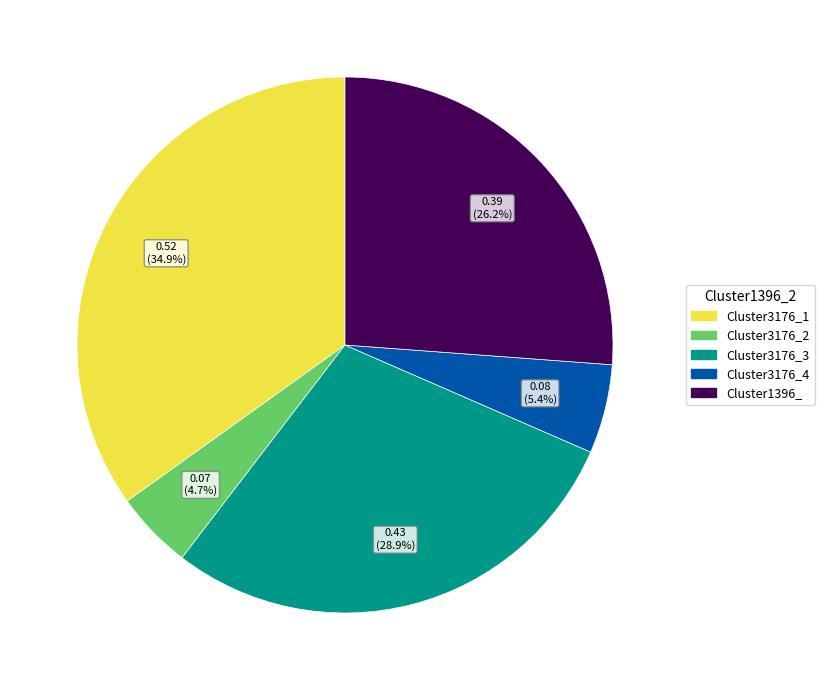

To the nearest percent, what is the combined percentage of Cluster3176_2 and Cluster1396_?

31%